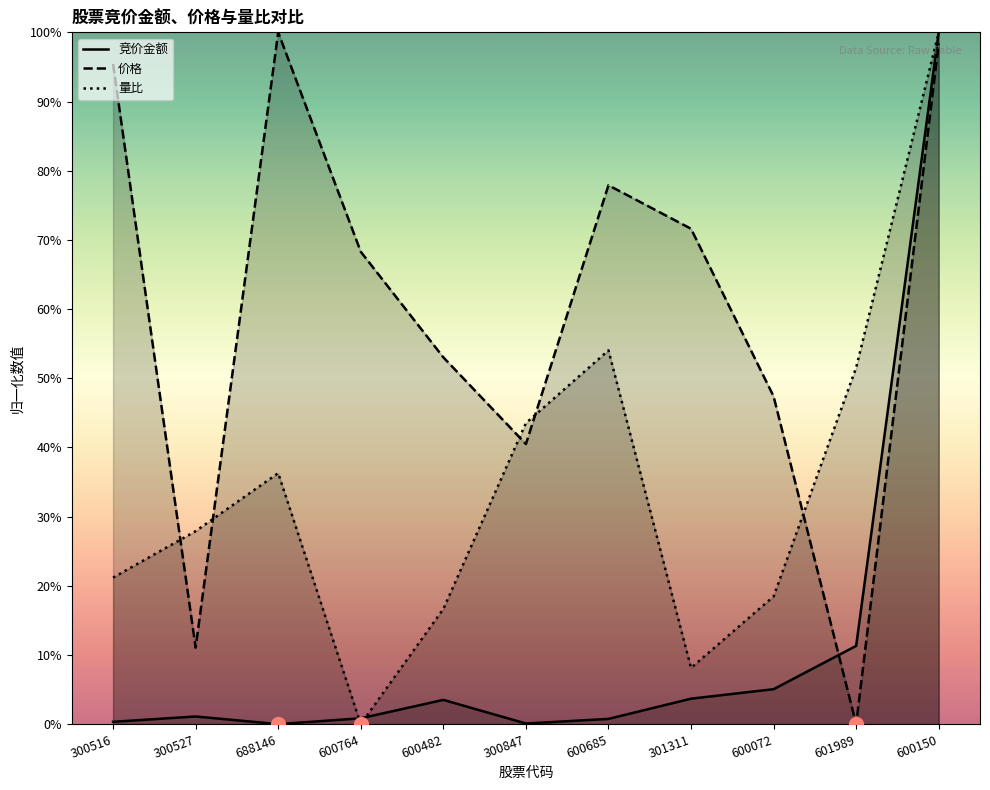

Where is the first local minimum for 量比?

600764